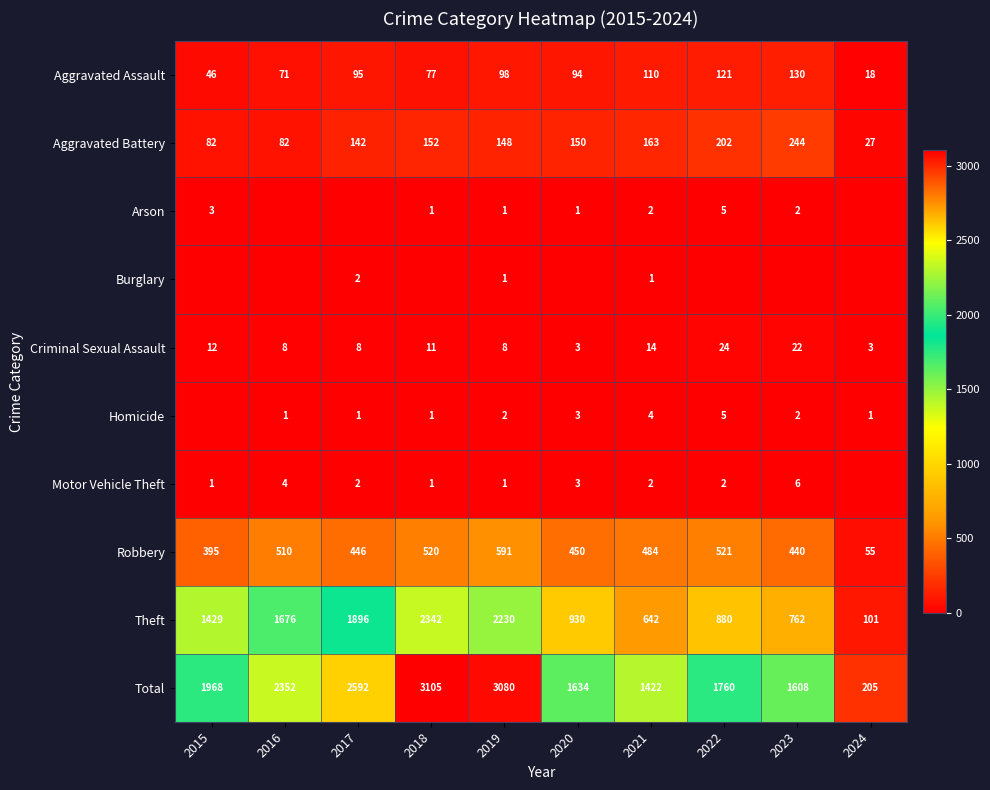

Where is Total nearest to the value 1655?

2020